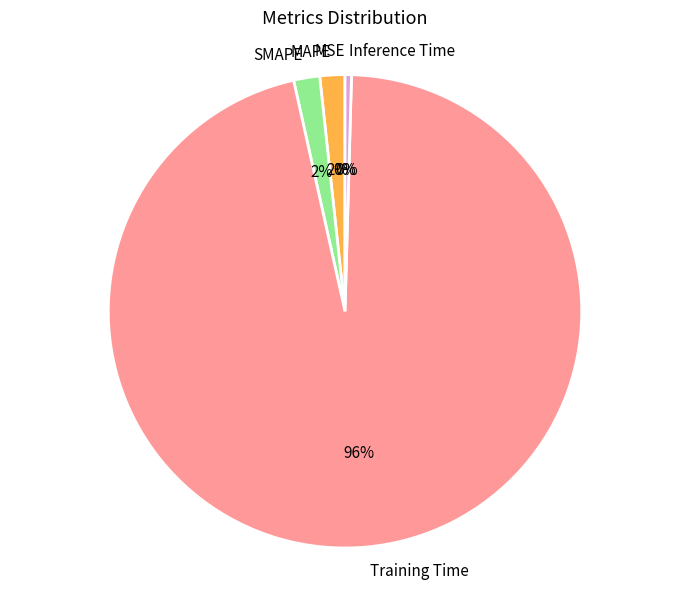

What percentage is the SMAPE slice, to the nearest percent?

2%